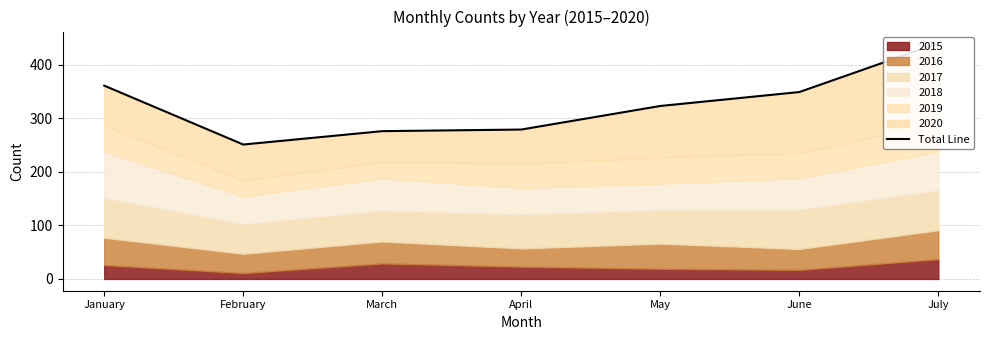

Reading right to left, what are all the values shown in this chart?

440	349	323	279	276	251	361